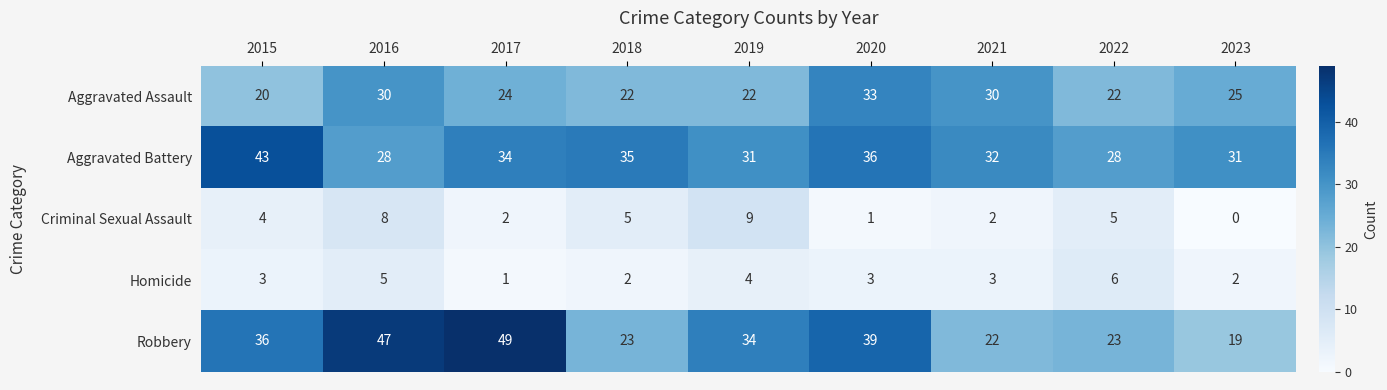

Count the number of data series in this chart.

5